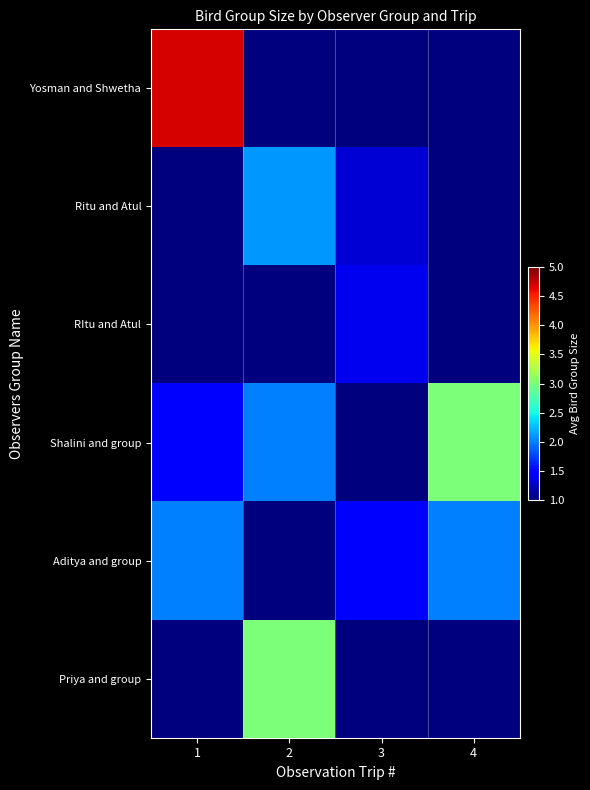

Reading left to right, what are all the values shown in this chart?

Yosman and Shwetha: 1=4.7	2=1.0	3=1.0	4=1.0
Ritu and Atul: 1=1.0	2=2.1	3=1.3	4=1.0
RItu and Atul: 1=1.0	2=1.0	3=1.4	4=1.0
Shalini and group: 1=1.5	2=2.0	3=1.0	4=3.0
Aditya and group: 1=2.0	2=1.0	3=1.5	4=2.0
Priya and group: 1=1.0	2=3.0	3=1.0	4=1.0